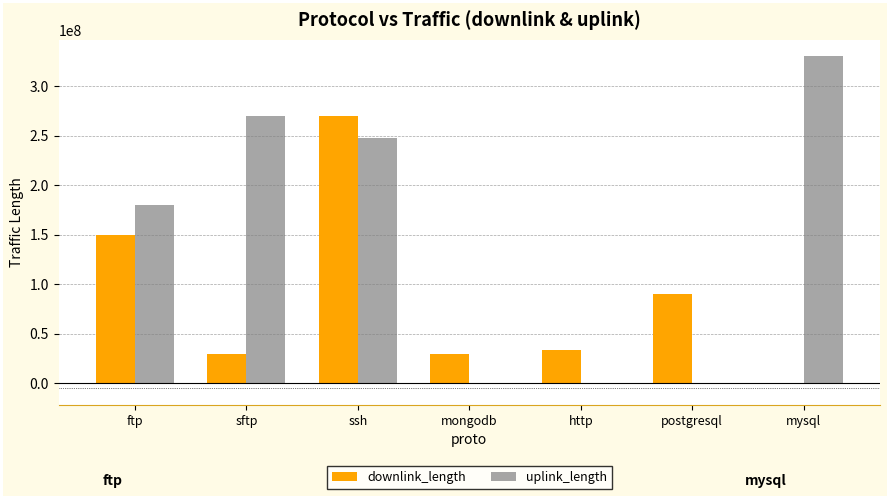

What is the maximum value for uplink_length?

330014604